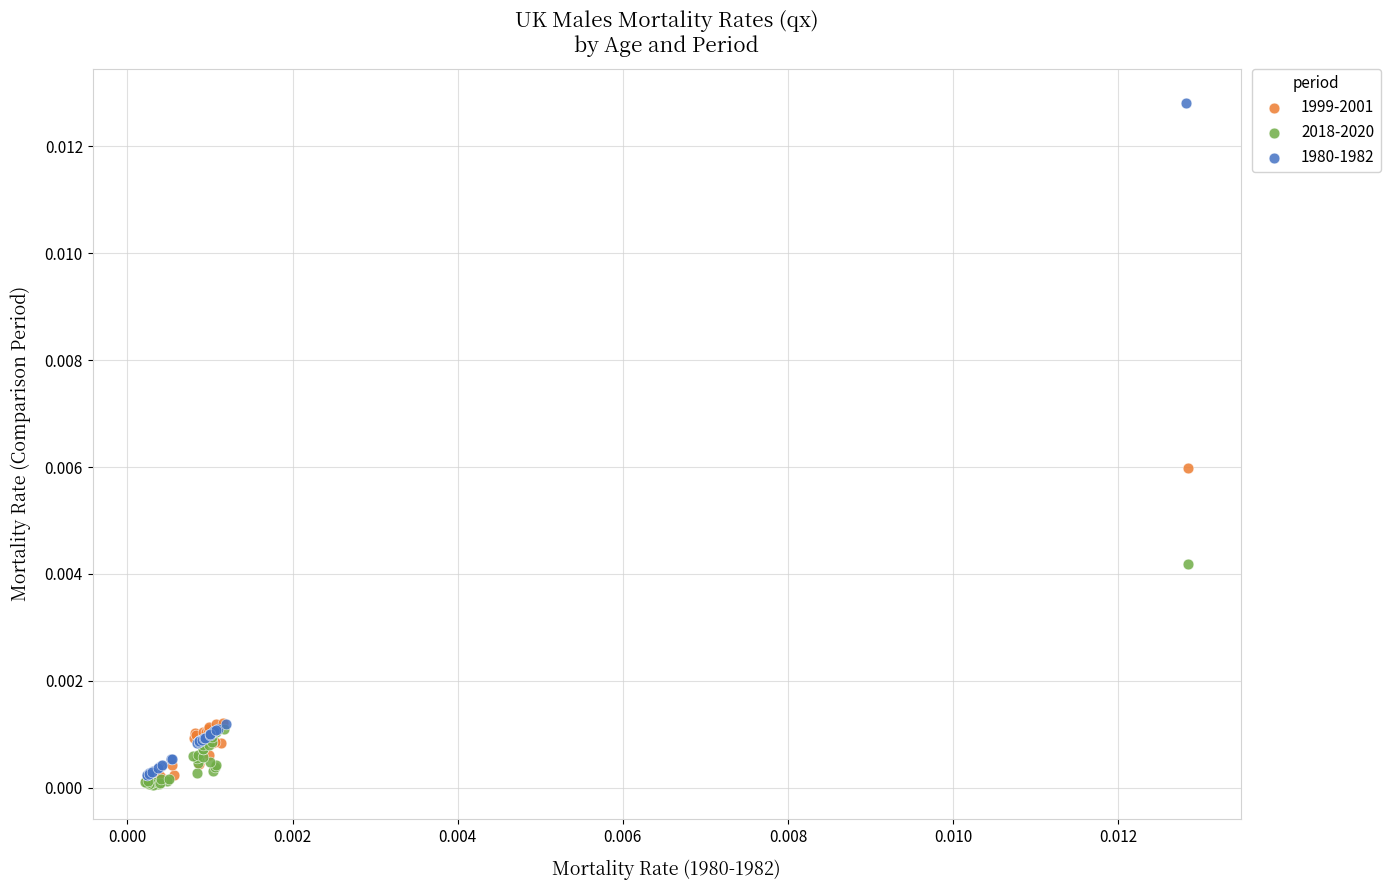

What are all the series names shown in the legend?

1999-2001, 2018-2020, 1980-1982